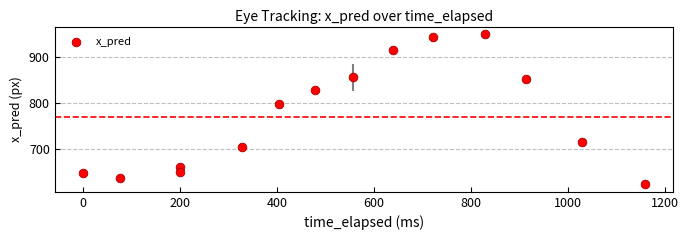

What Y value in the scatter plot is closest to 787?

798.7